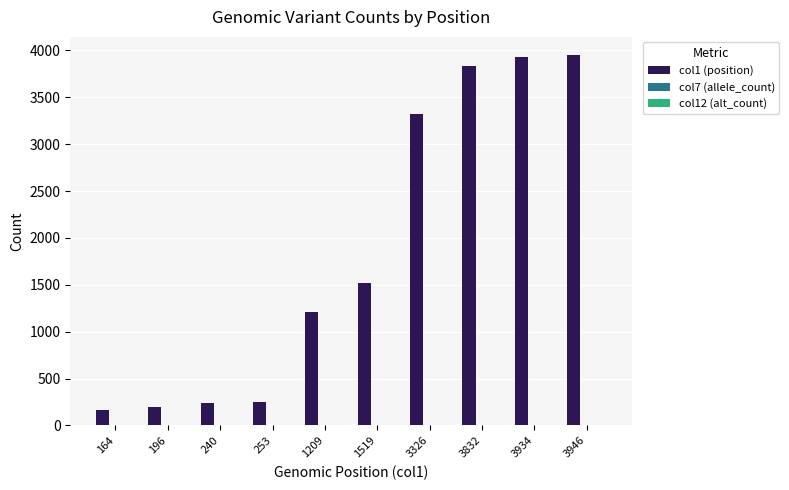

True or false: col1 (position) has a value of 3946 at 3946.

True